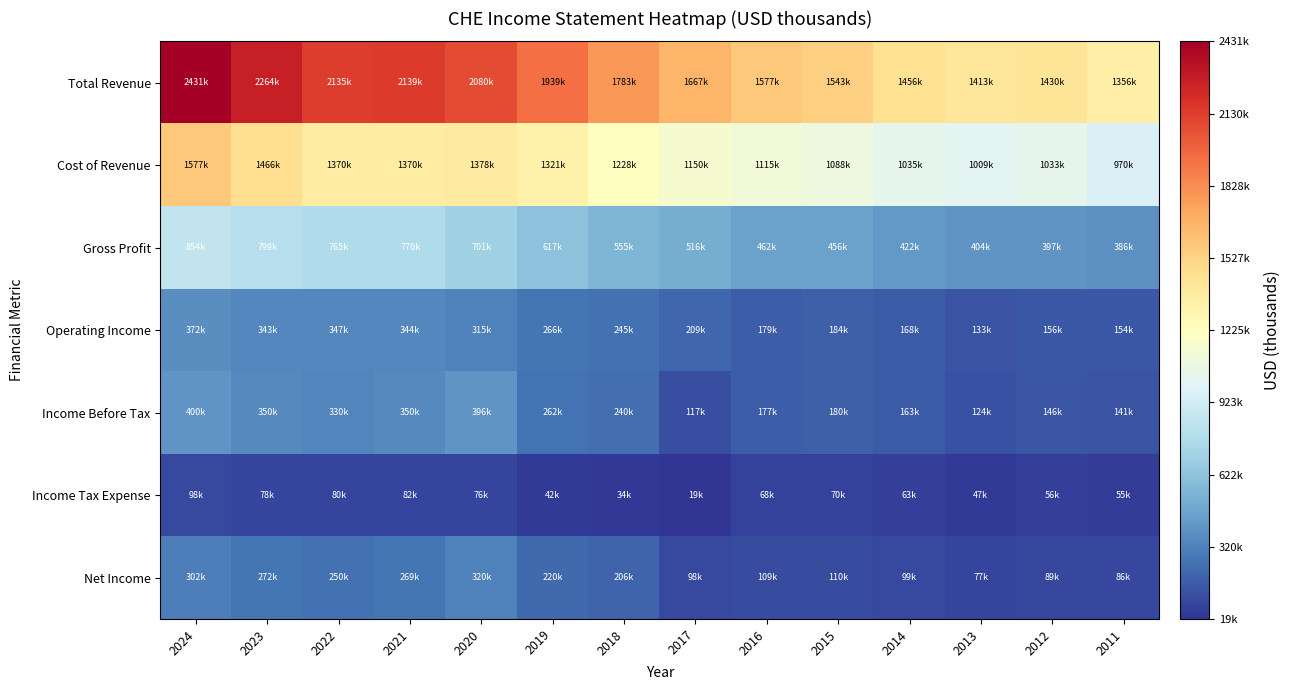

Rank the series by their maximum value, from lowest to highest.

Income Tax Expense, Net Income, Operating Income, Income Before Tax, Gross Profit, Cost of Revenue, Total Revenue